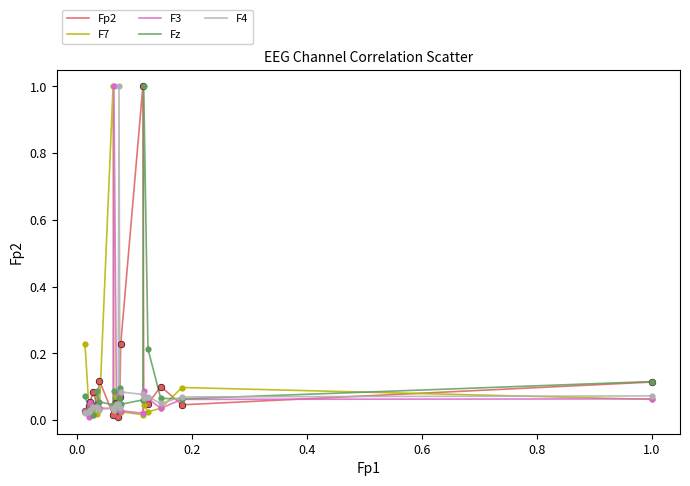

What is the highest value of the F4 series?

1.0